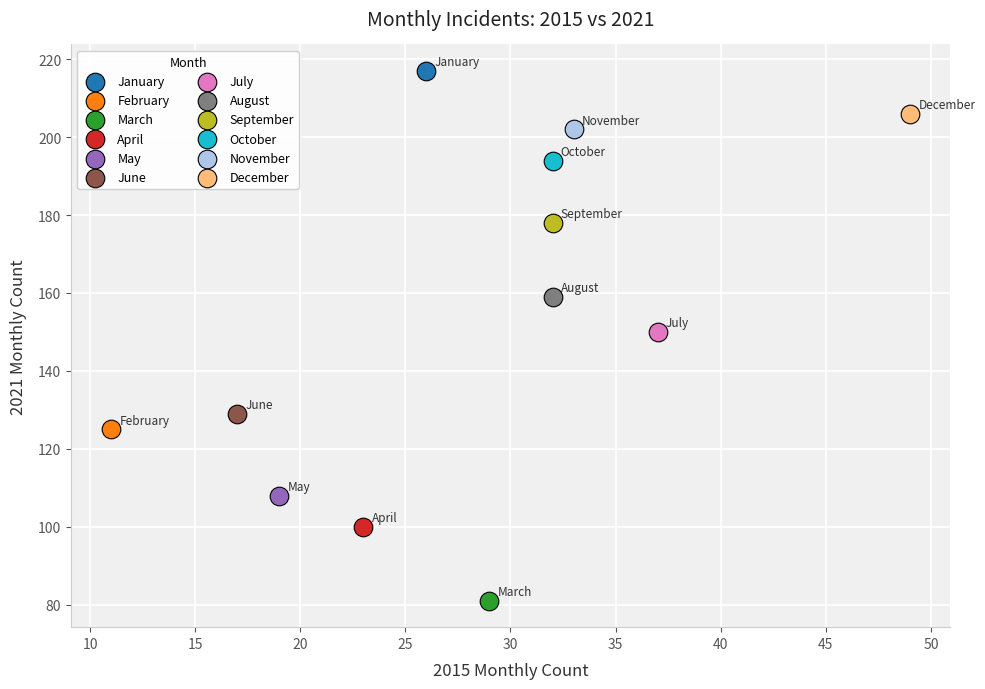

What are all the series names shown in the legend?

January, February, March, April, May, June, July, August, September, October, November, December